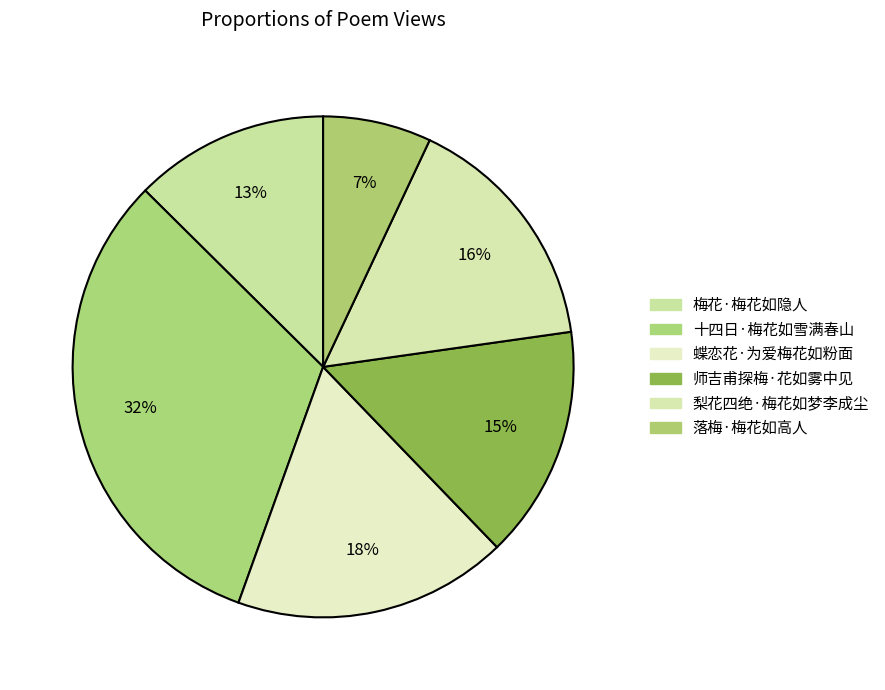

Between 蝶恋花·为爱梅花如粉面 and 梅花·梅花如隐人, which is larger?

蝶恋花·为爱梅花如粉面